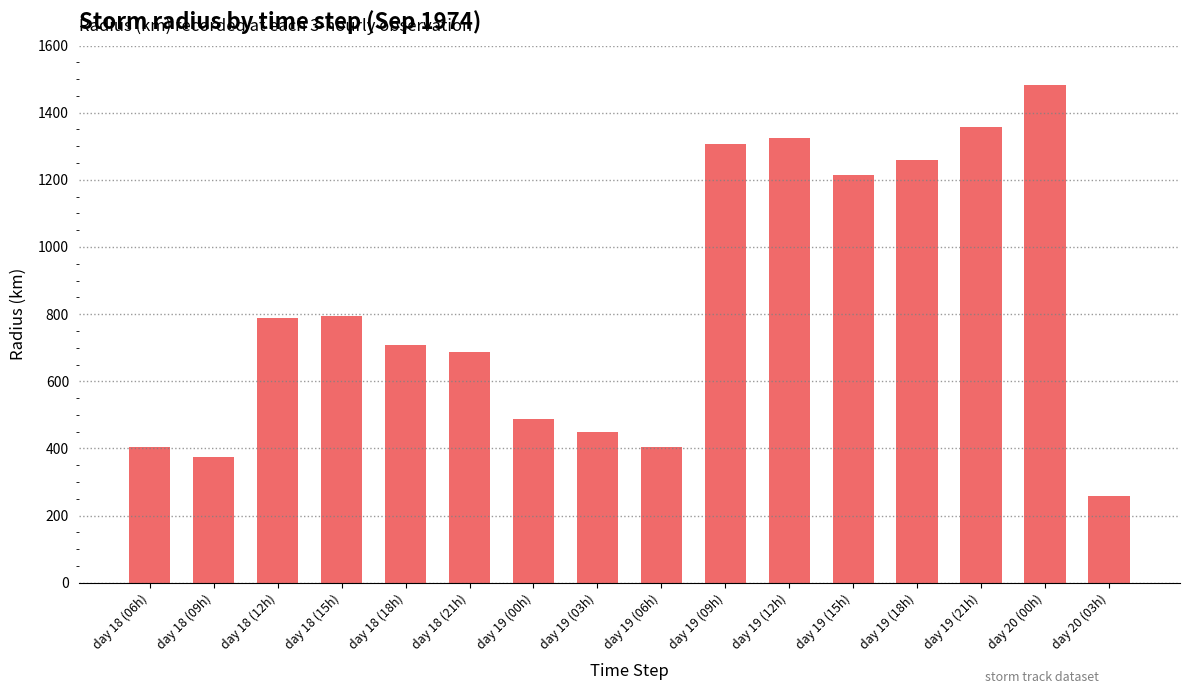

What is the label of the 16th bar from the right?

day 18 (06h)